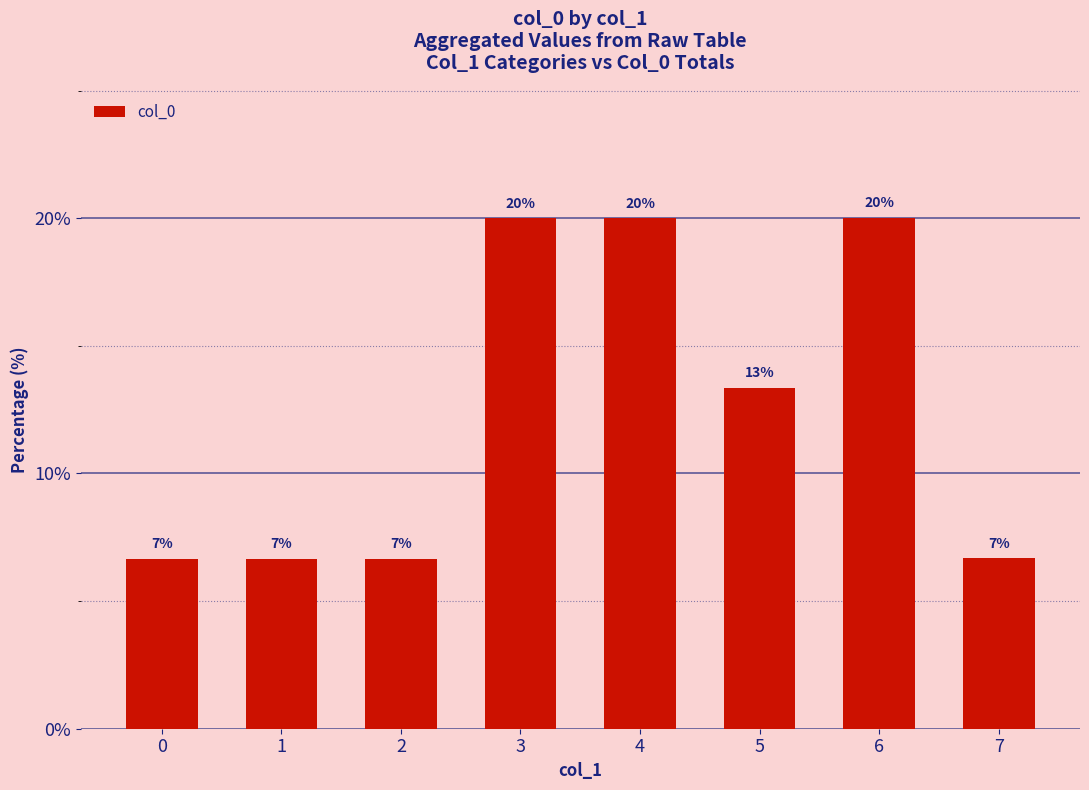

Does the chart contain any negative values?

No